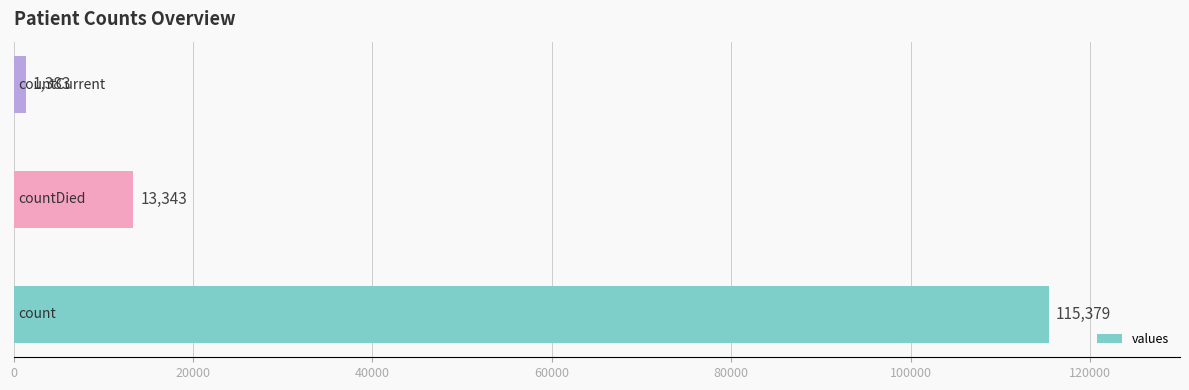

Count the values in the range 1383 to 115379.

3